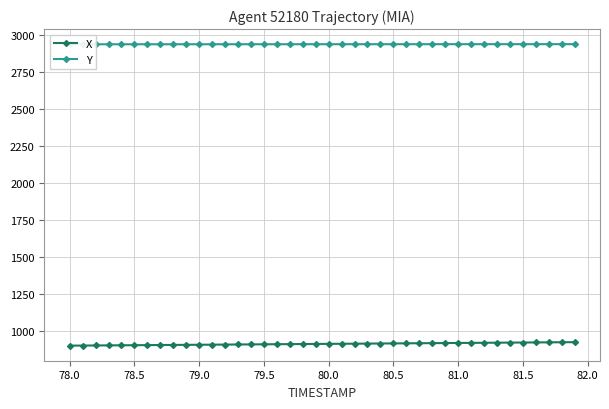

List the series in order of their peak value, highest first.

Y, X